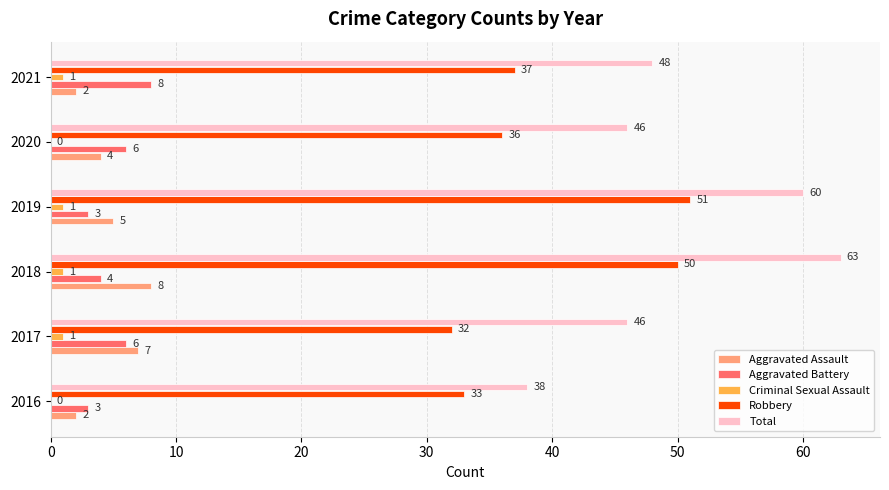

Where is Total nearest to the value 50?

2021